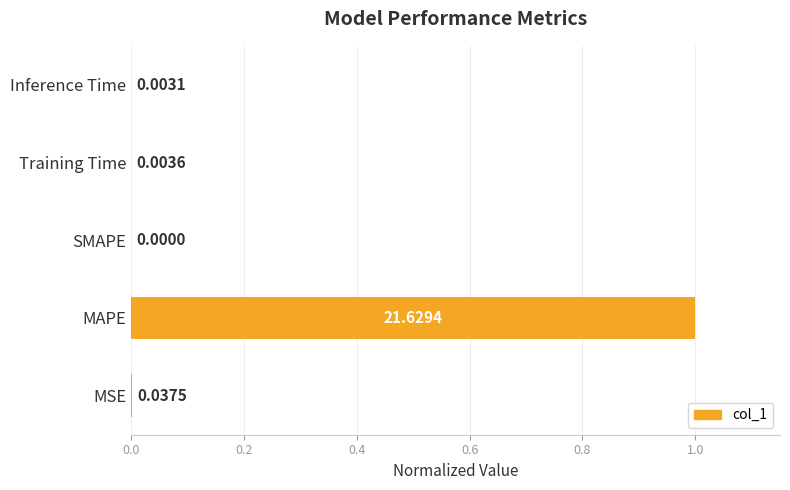

What is the sum of all values?

1.0